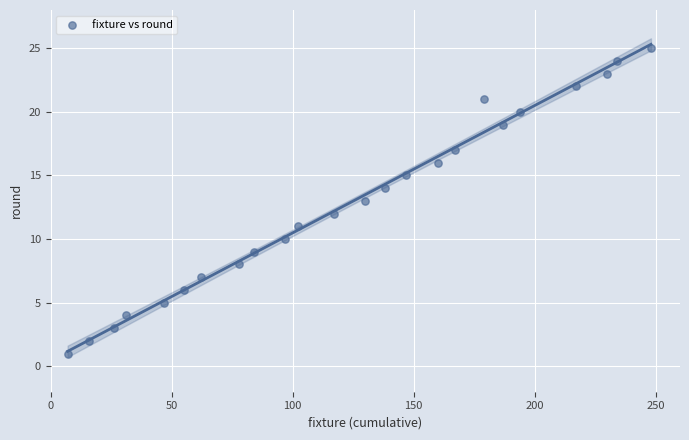

What is the range of X values (max minus min)?

241